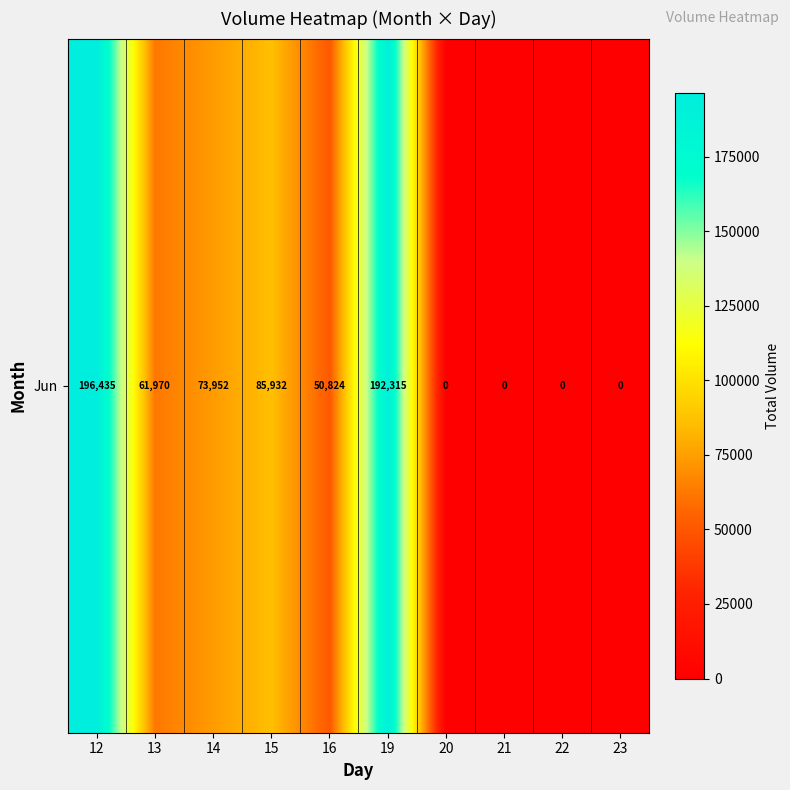

Reading left to right, extract all data points from this chart.

12=196435	13=61970	14=73952	15=85932	16=50824	19=192315	20=0	21=0	22=0	23=0